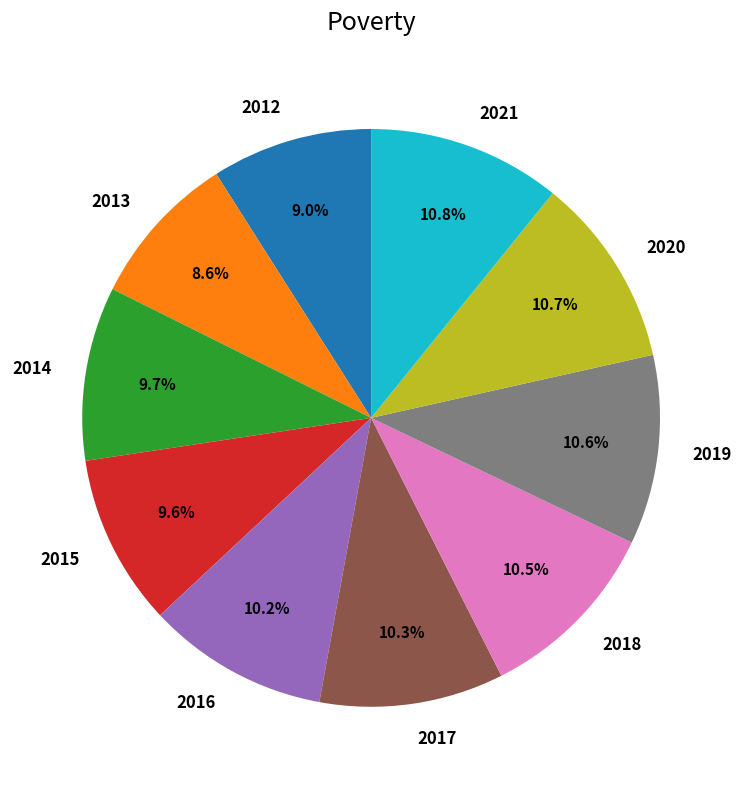

To the nearest percent, what is the combined percentage of 2016 and 2020?

21%